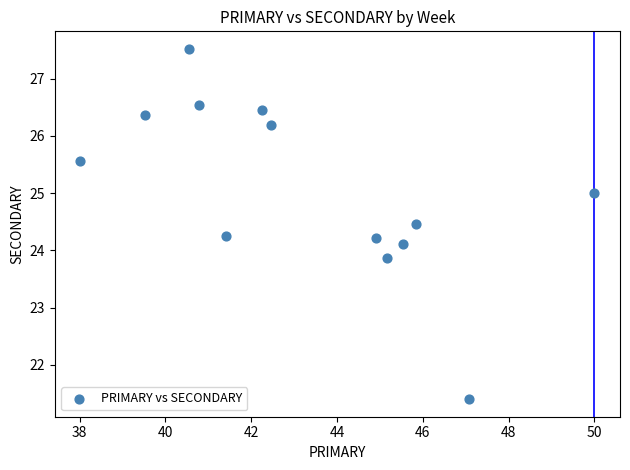

What is the range of Y values (max minus min)?

6.1